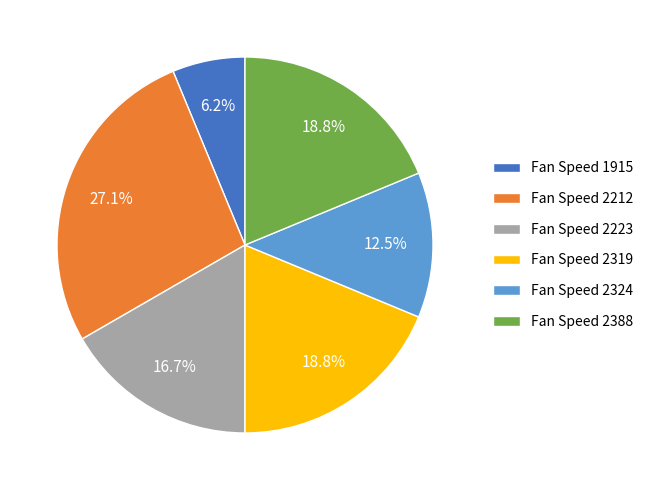

What is the ratio of the value at Fan Speed 2223 to the value at Fan Speed 2324?

1.3